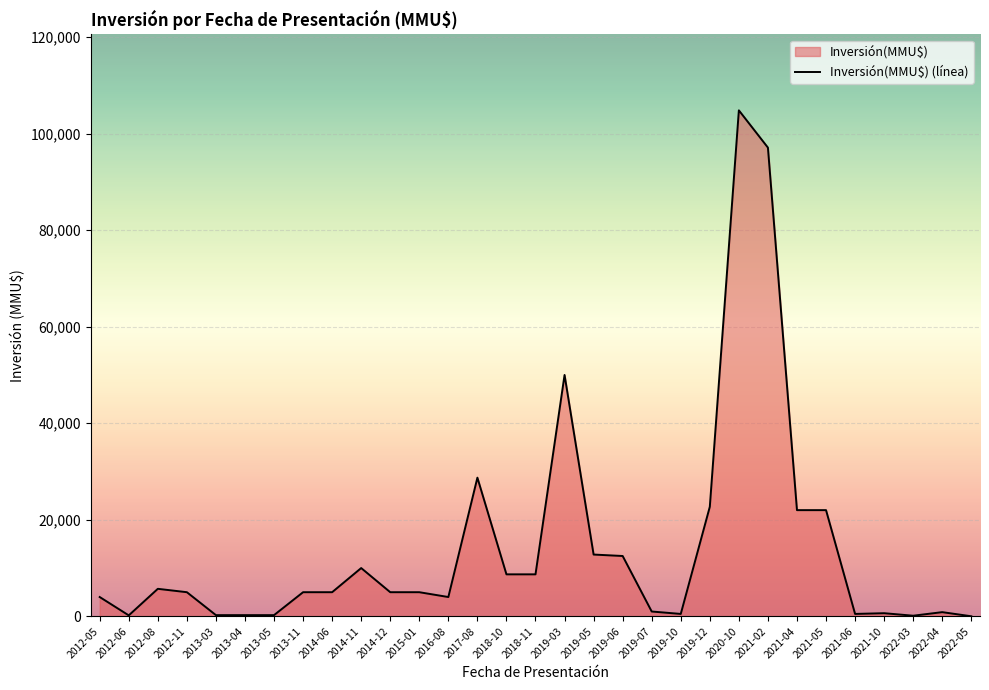

Which has a higher value, 2022-04 or 2013-03?

2022-04